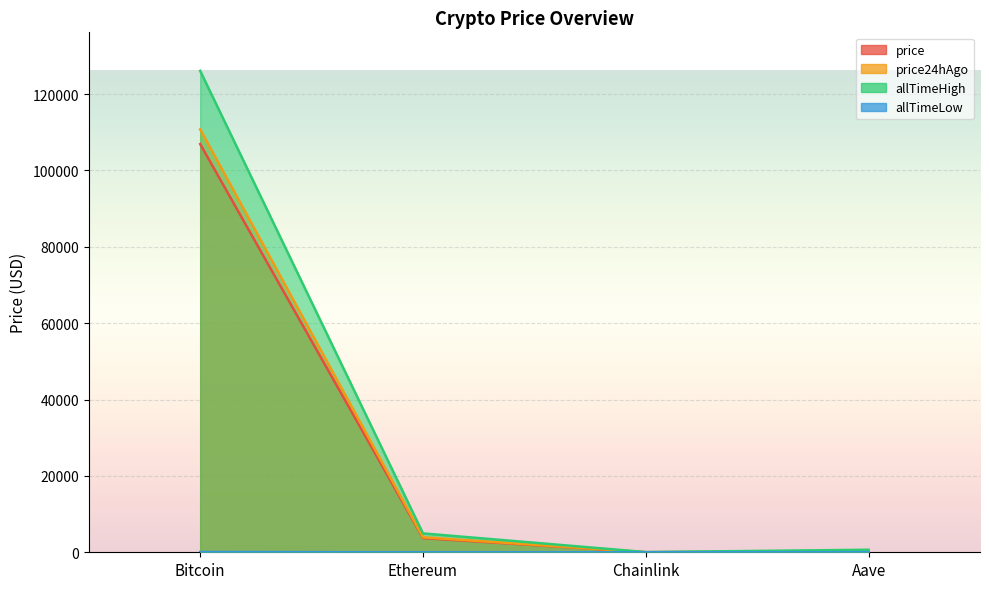

How many interior local valleys does the allTimeHigh series have?

1